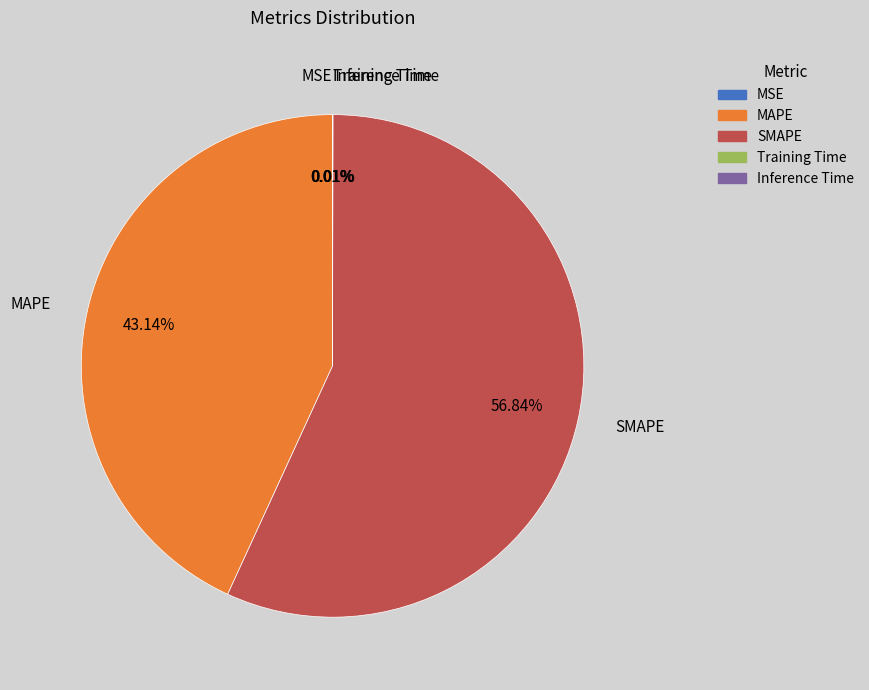

Which category has the biggest portion of the pie?

SMAPE